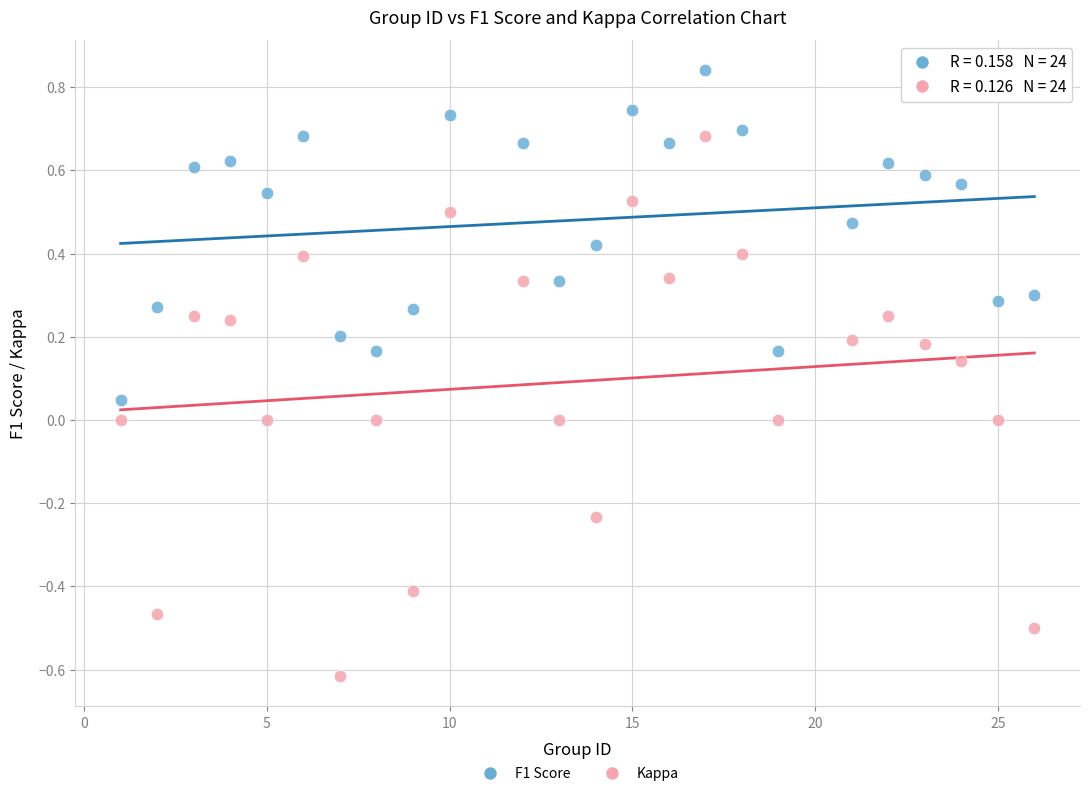

Across all data points, what is the range of Y values (max minus min)?

1.5